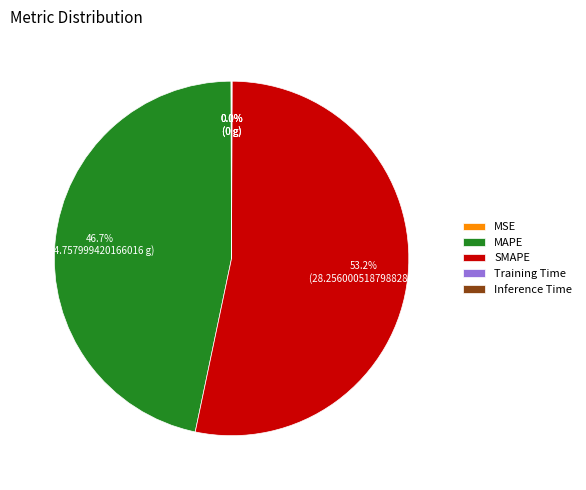

Is there any slice that represents more than half of the pie?

Yes